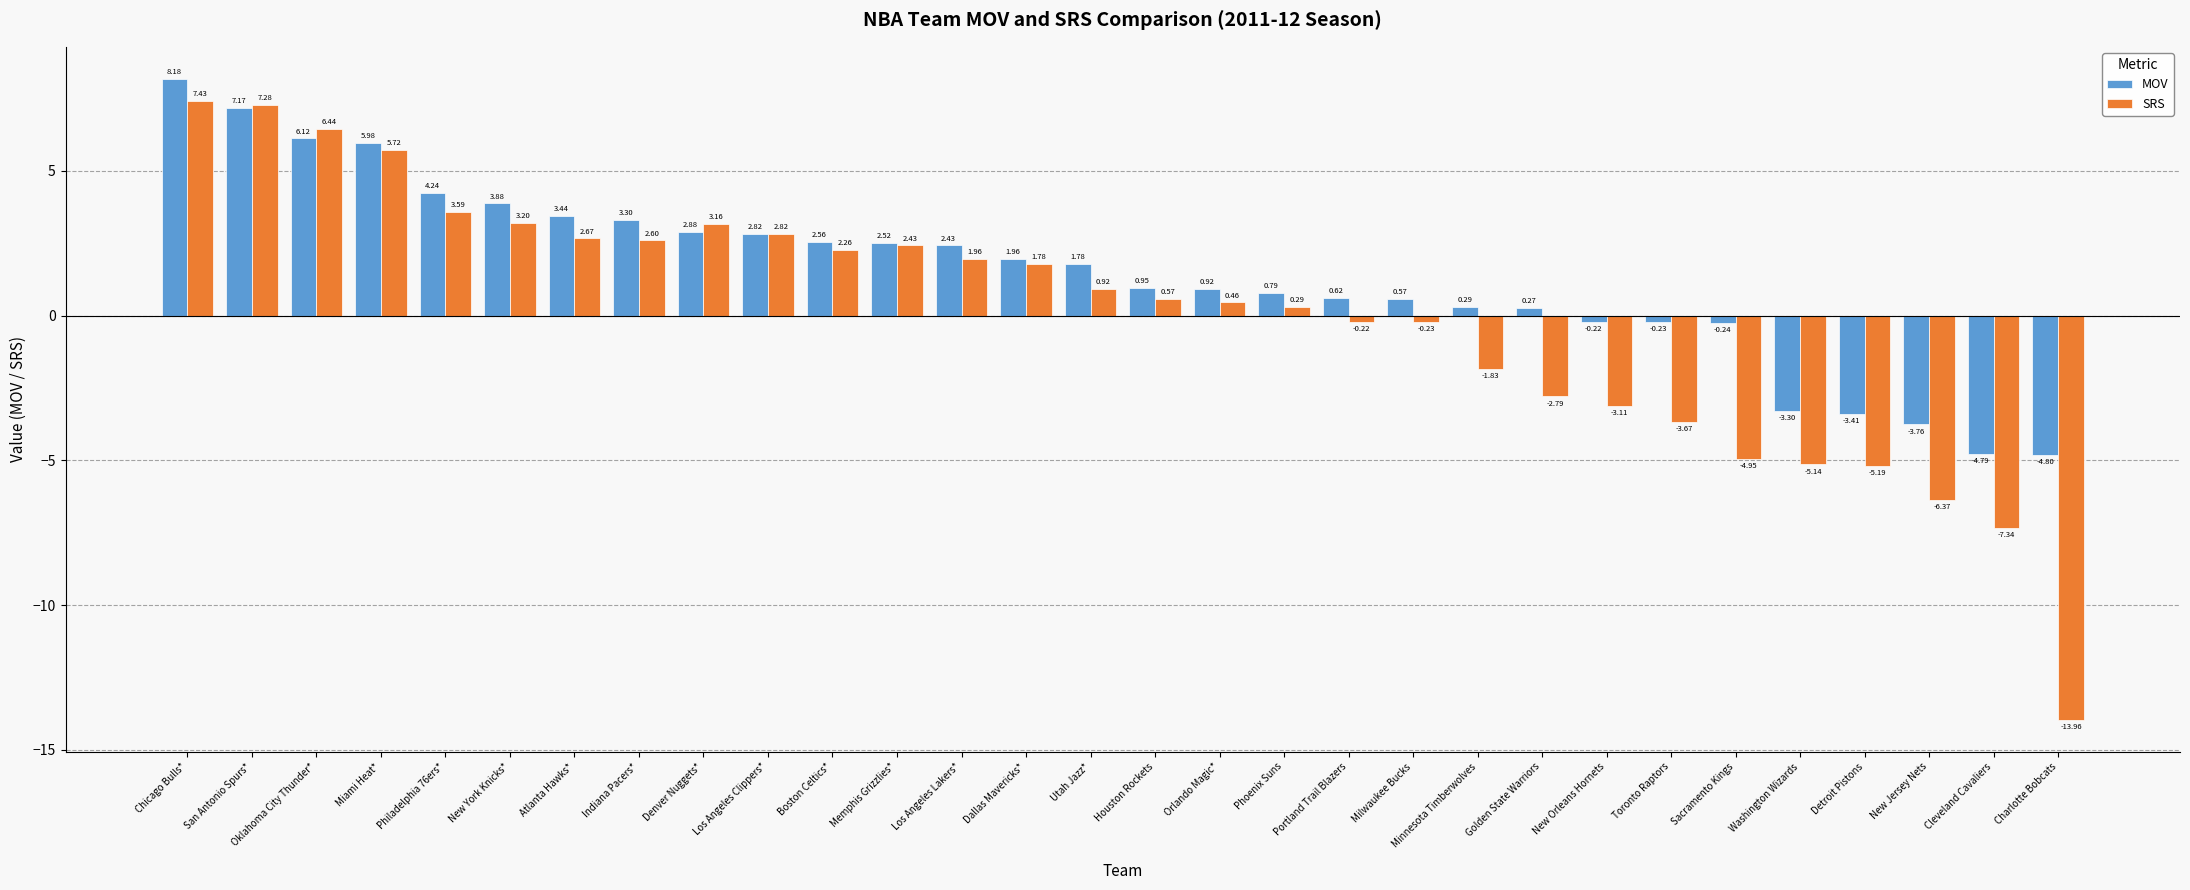

At which label does MOV reach its minimum?

Charlotte Bobcats